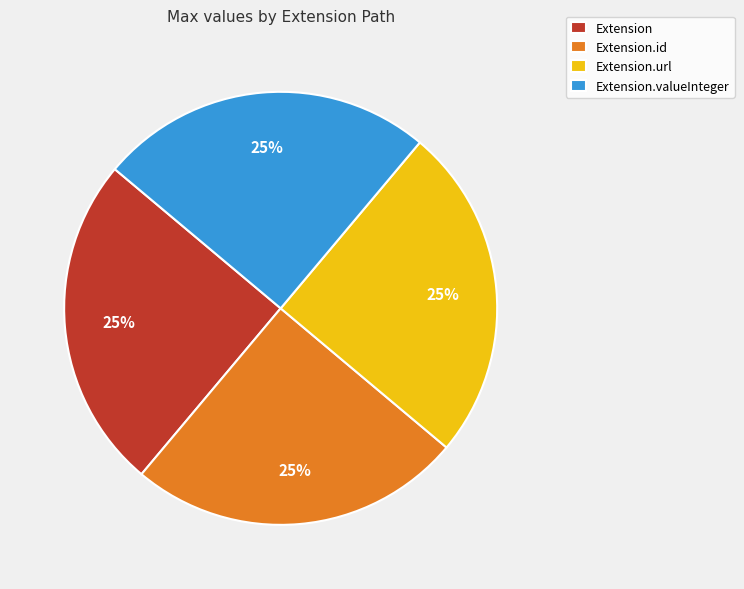

Does any single category account for the majority?

No